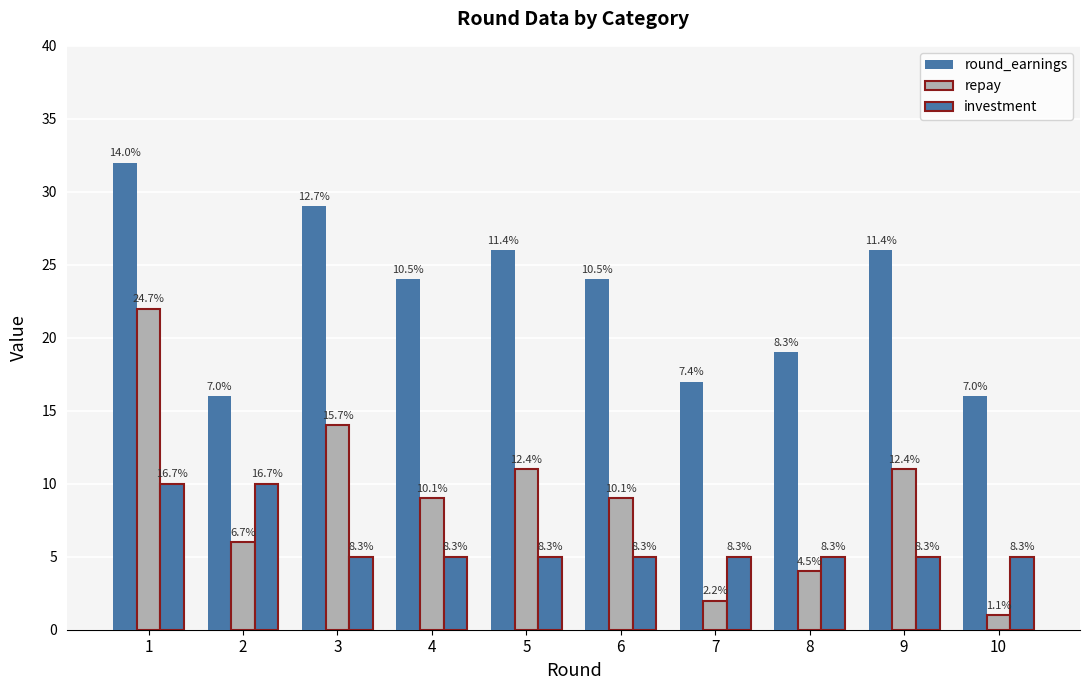

At 5, list the series in order from smallest to largest.

investment, repay, round_earnings